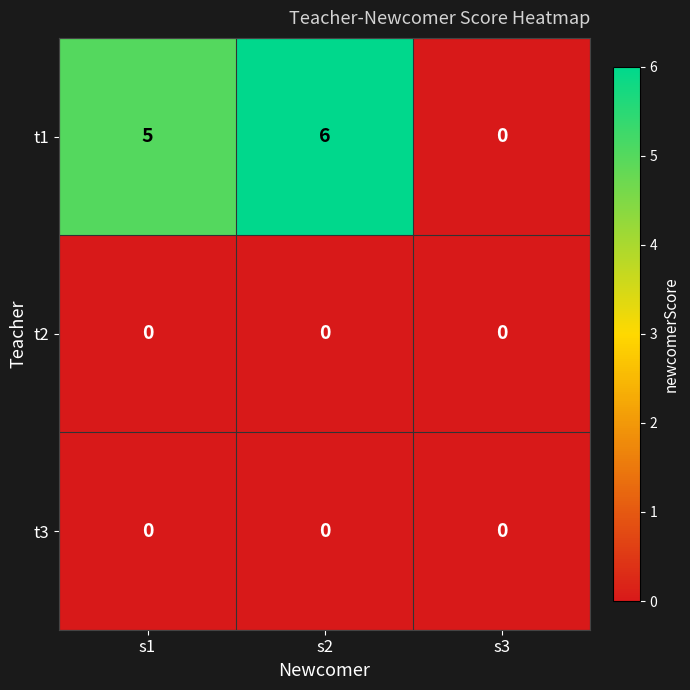

Reading left to right, what are all the values shown in this chart?

t1: 5	6	0
t2: 0	0	0
t3: 0	0	0